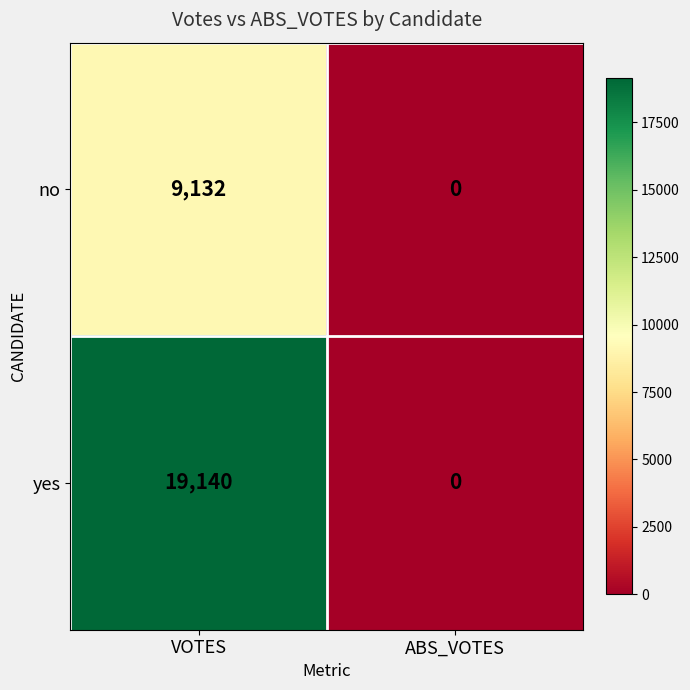

What is the maximum value for no?

9132